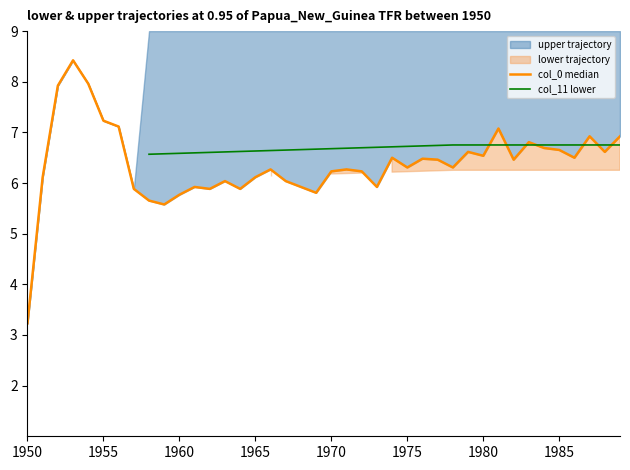

What is the value of the col_0 median point at the 24th from the left?

5.9